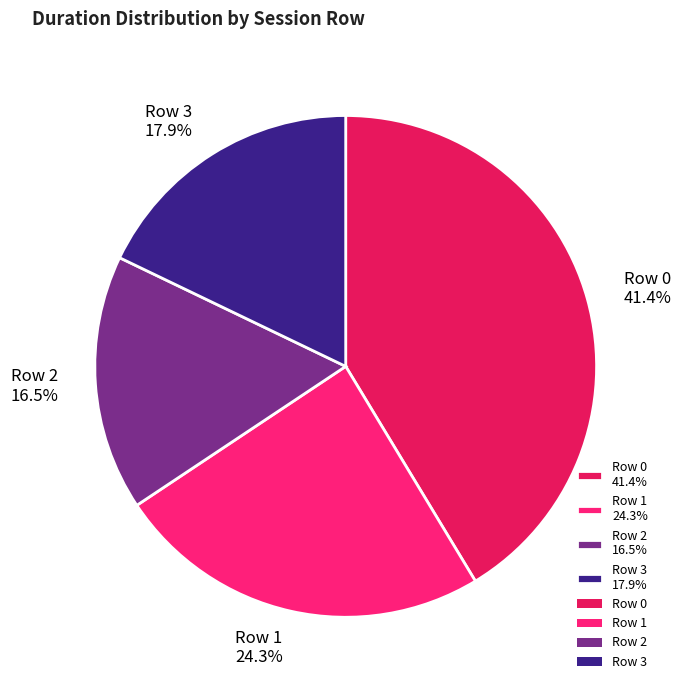

How many segments does this pie chart have?

4